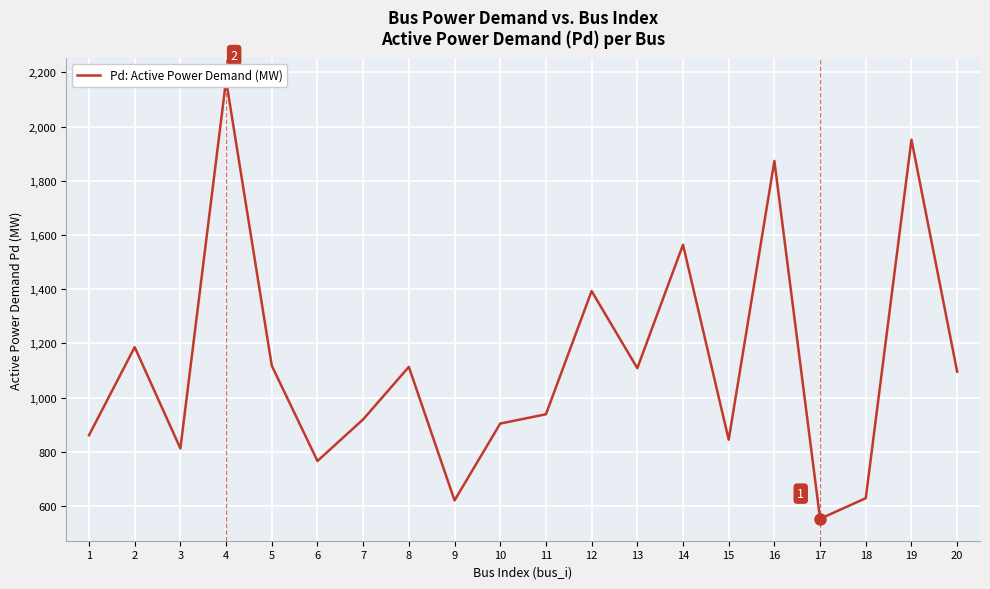

What is the value of the 11th point from the left?

938.3